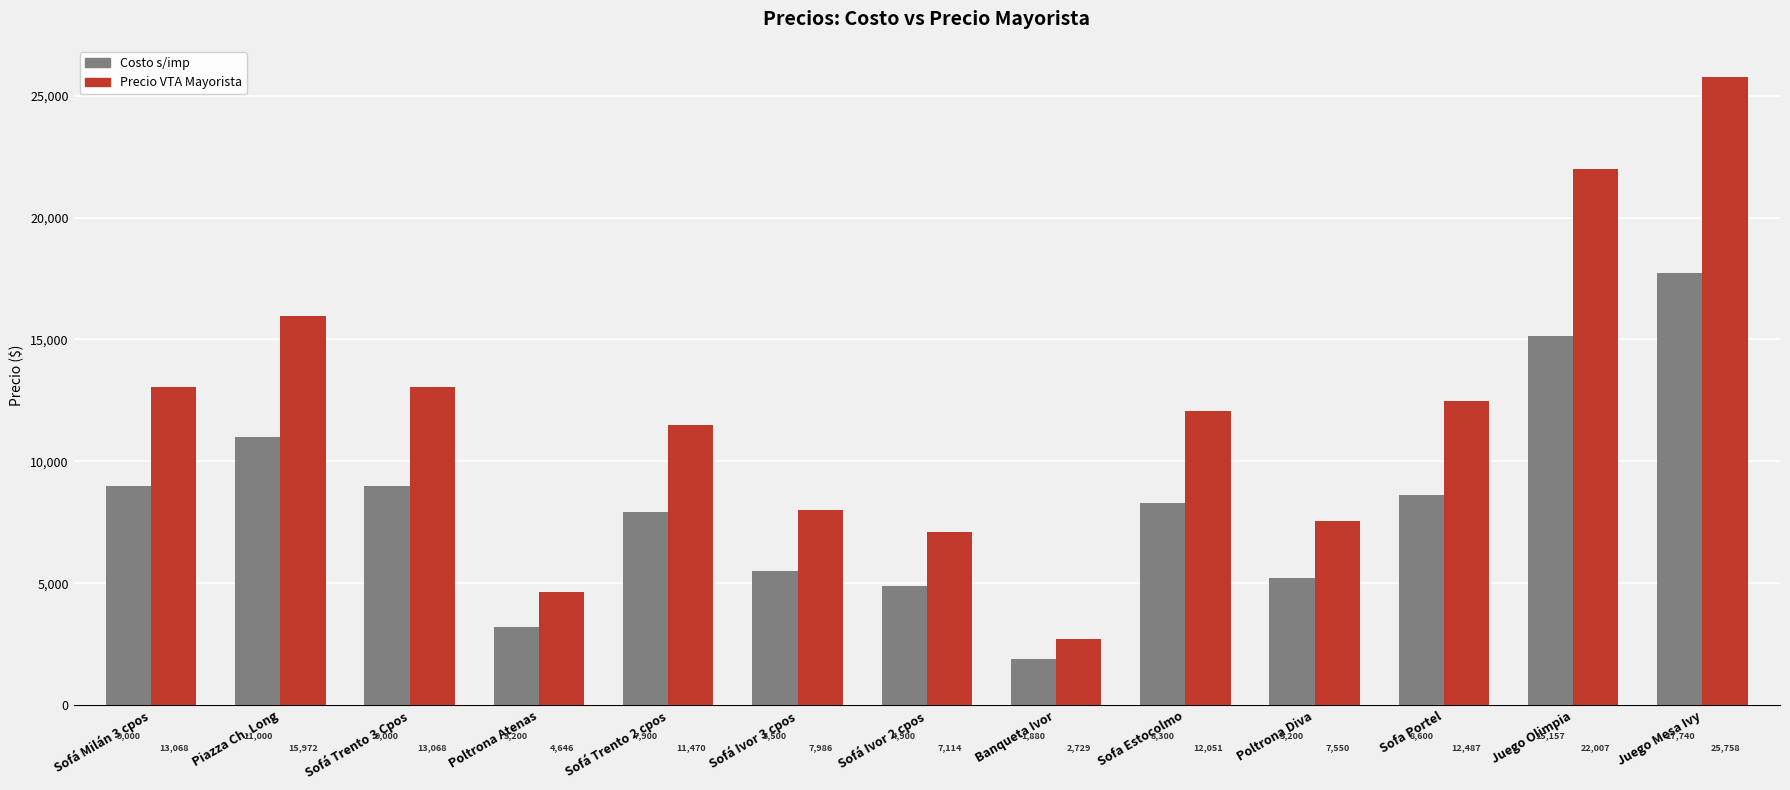

What is the sum of all Costo s/imp values?

107377.0